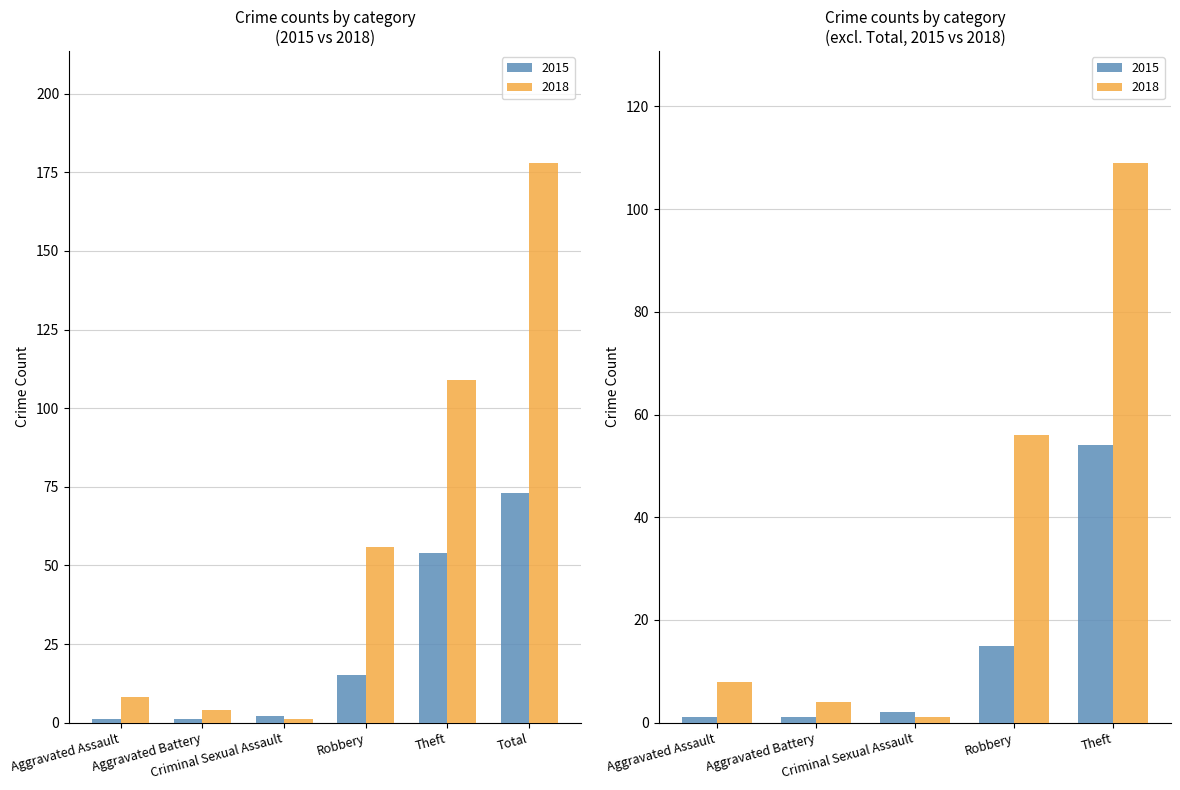

Which series changed the most between Aggravated Battery and Total?

2018